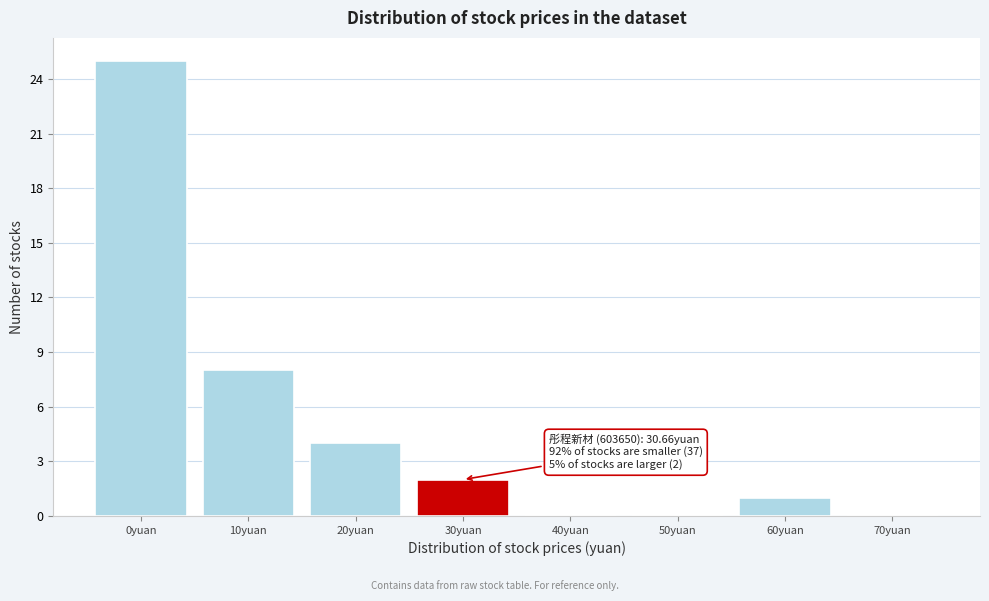

Reading left to right, what are all the values shown in this chart?

0yuan=25	10yuan=8	20yuan=4	30yuan=2	40yuan=0	50yuan=0	60yuan=1	70yuan=0